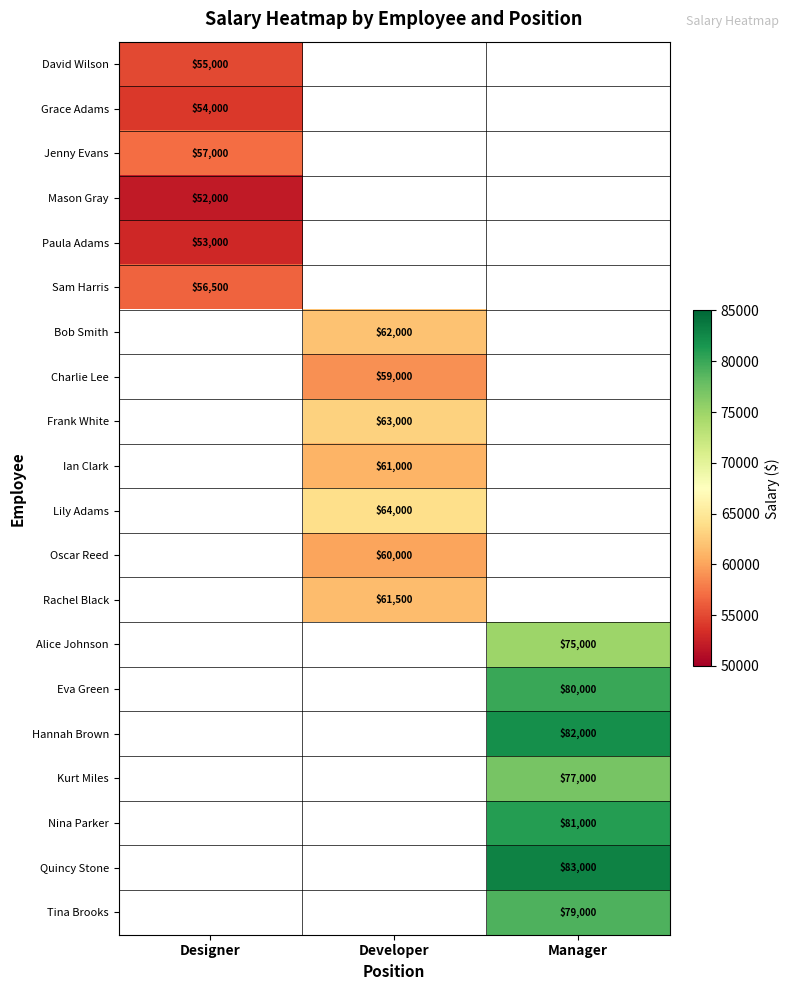

Is it true that Alice Johnson equals 28584 at Manager?

False